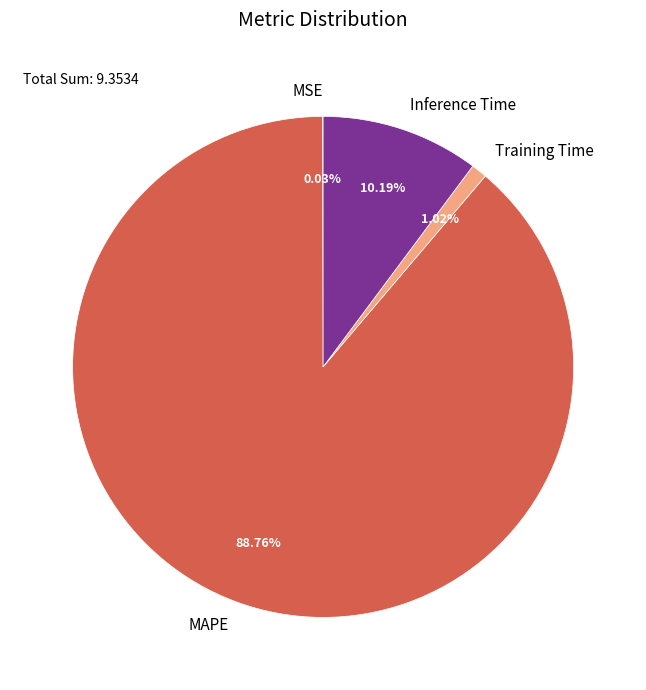

To the nearest percent, what percentage of the pie is Inference Time?

10%